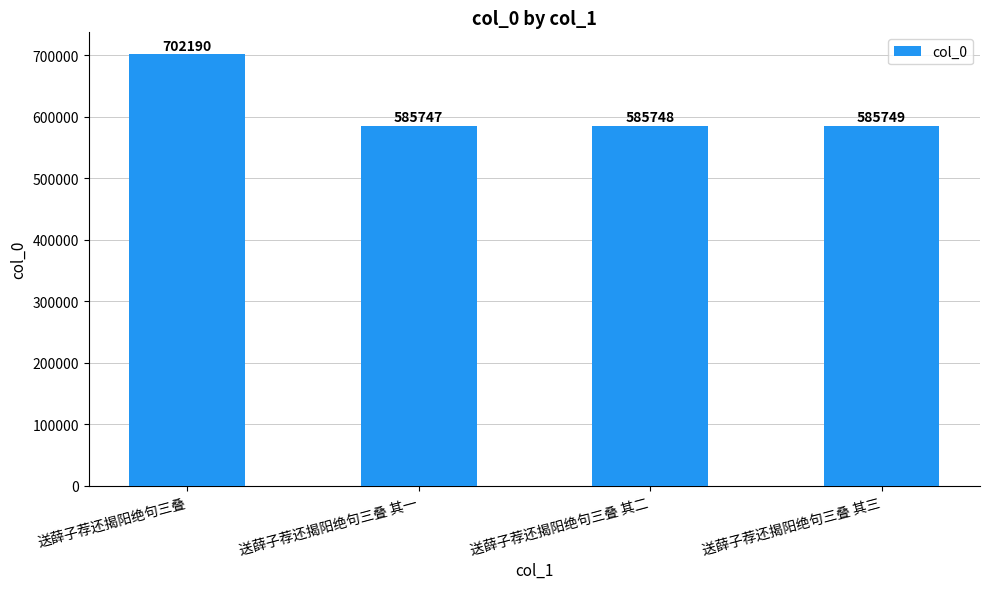

What is the change in value from 送薛子荐还揭阳绝句三叠 其一 to 送薛子荐还揭阳绝句三叠 其三?

+2